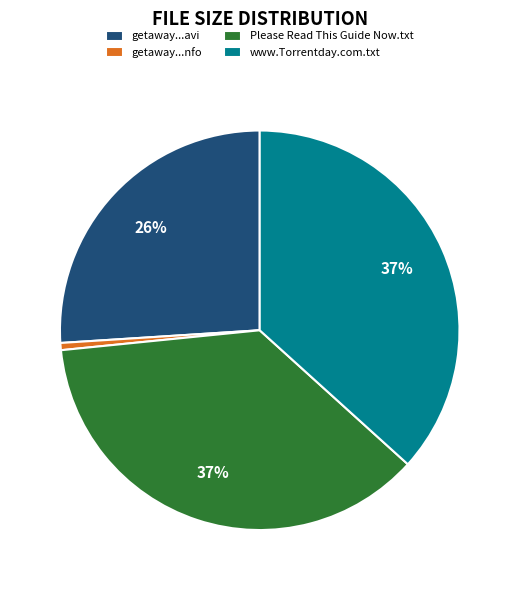

Is there any slice that represents more than half of the pie?

No